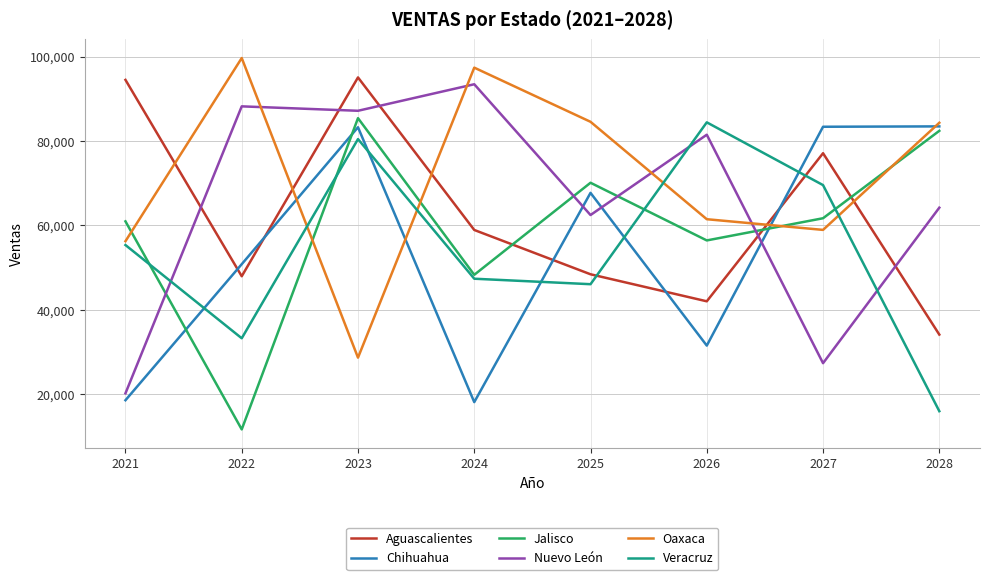

True or false: Oaxaca has more than 0 interior local peaks.

True